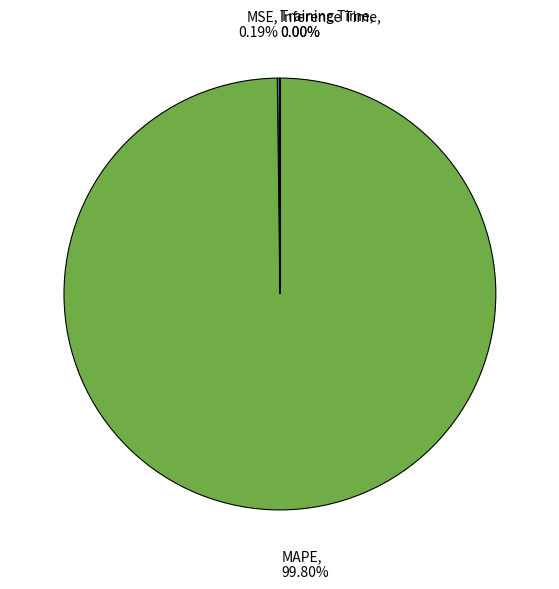

Is there a majority slice in this chart?

Yes